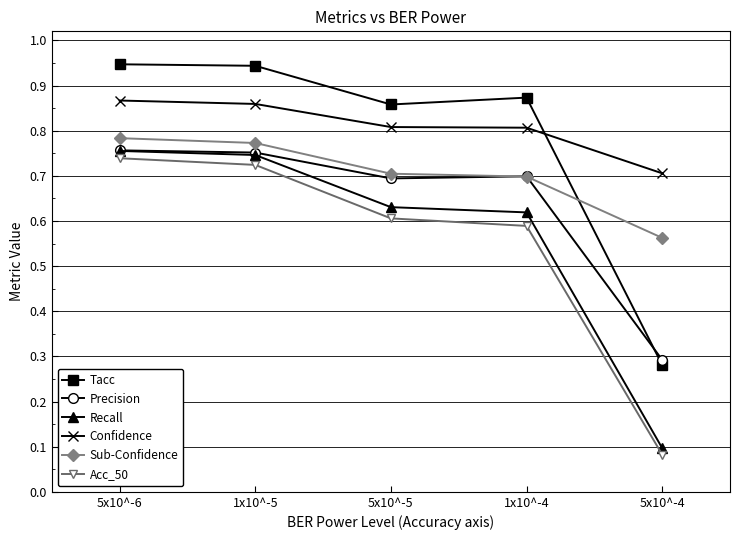

Which series has the largest range (max minus min)?

Tacc